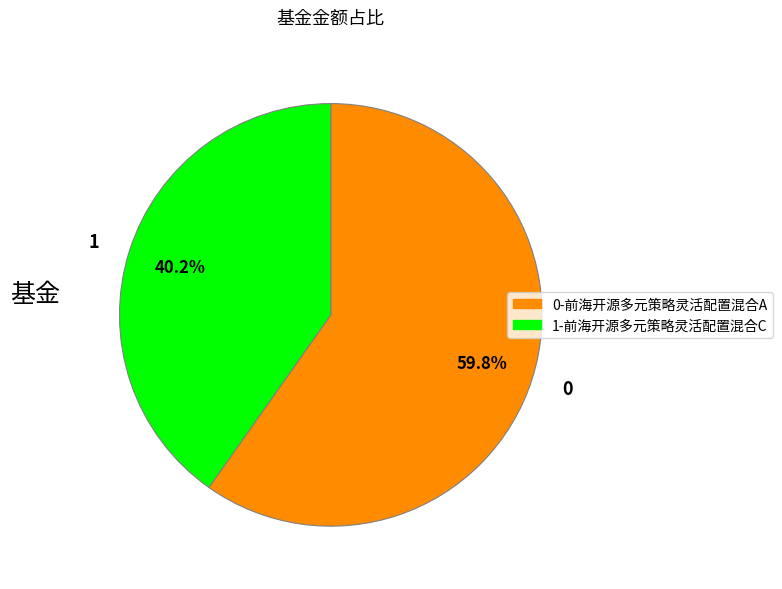

Which slice is the largest?

0